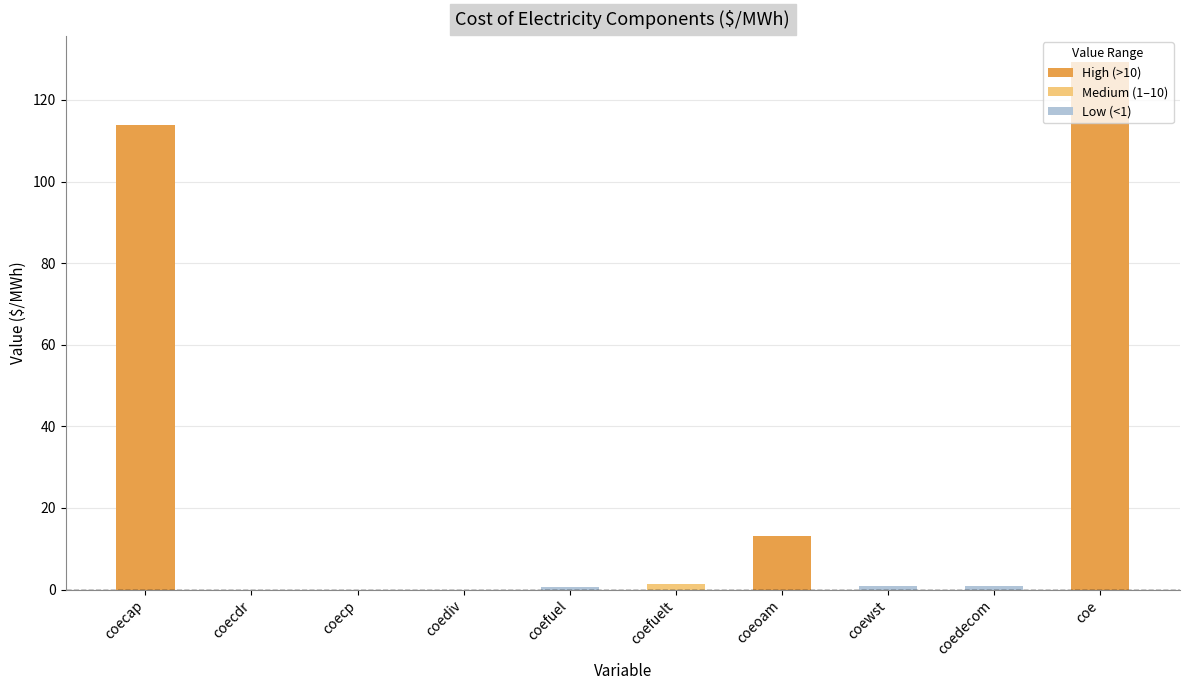

How many categories are shown in the chart?

10